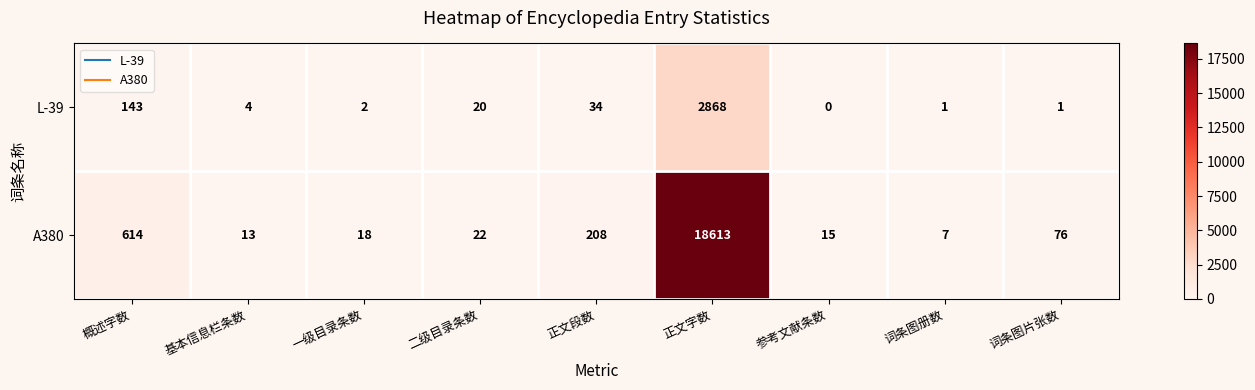

What is the sum of the L-39 values at 正文字数 and 基本信息栏条数?

2872